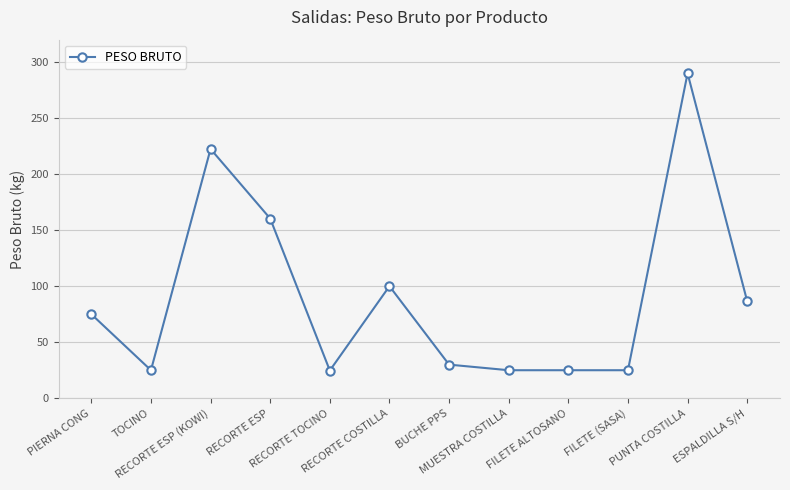

Is this an area chart (filled region under the line)?

No